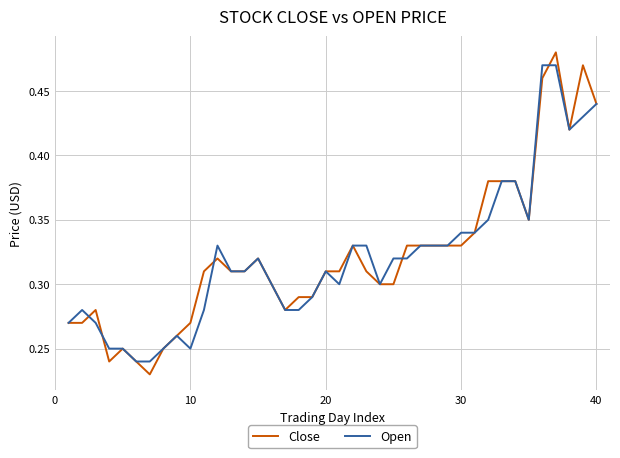

Which series has the largest range (max minus min)?

Close